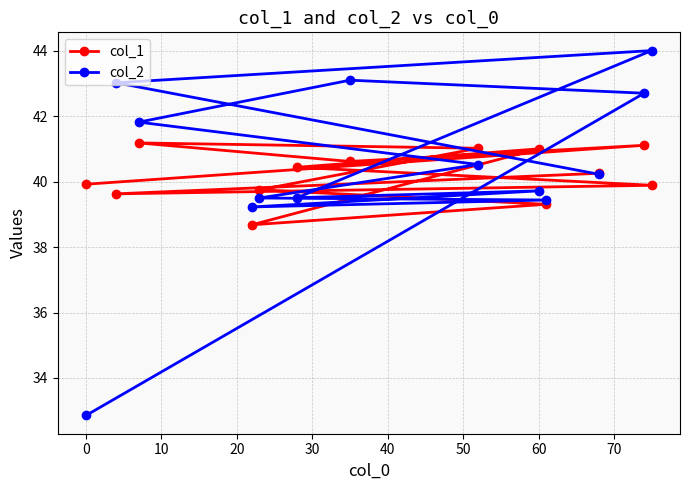

True or false: col_1 and col_2 cross at least once.

True